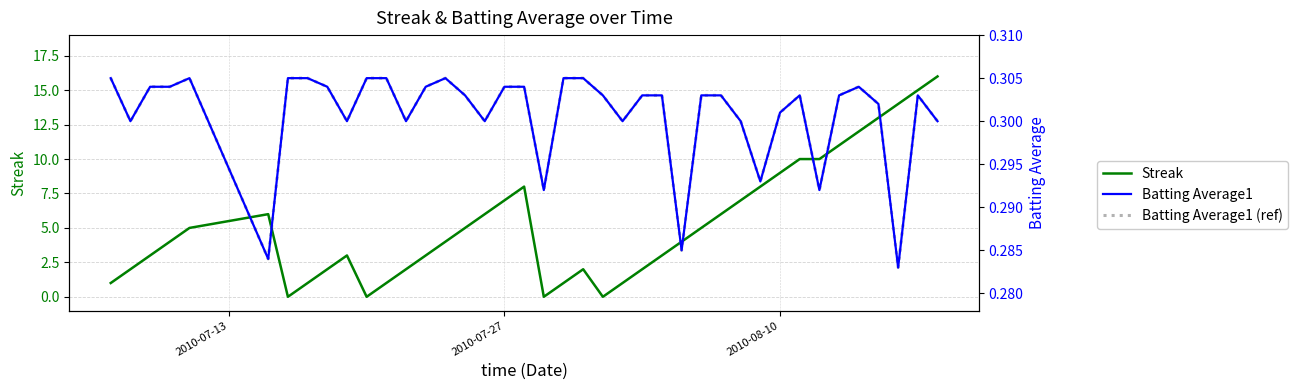

What is the sum of all Streak values?

212.0